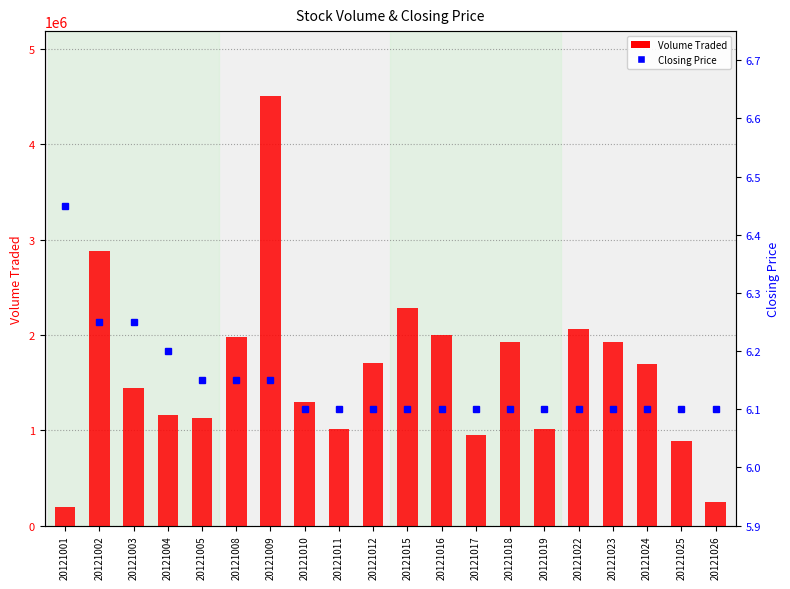

At how many categories does at least one series exceed 2365675?

2